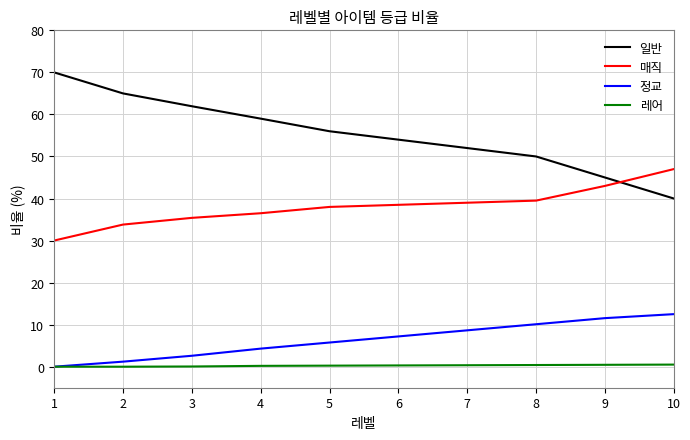

Which series has the widest spread of values?

일반